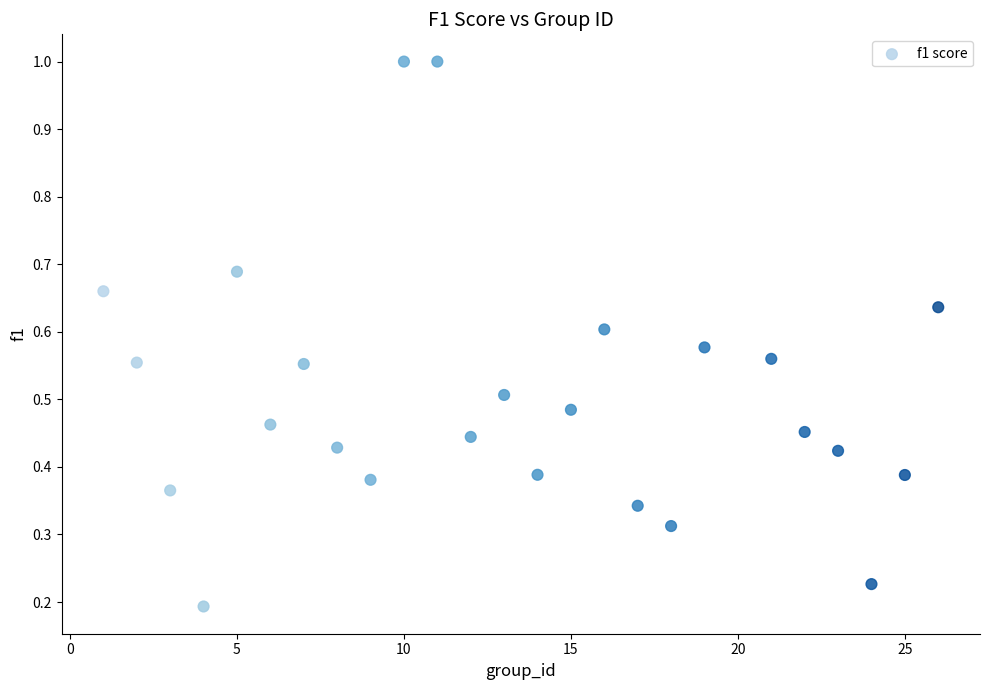

What is the range of Y values (max minus min)?

0.8